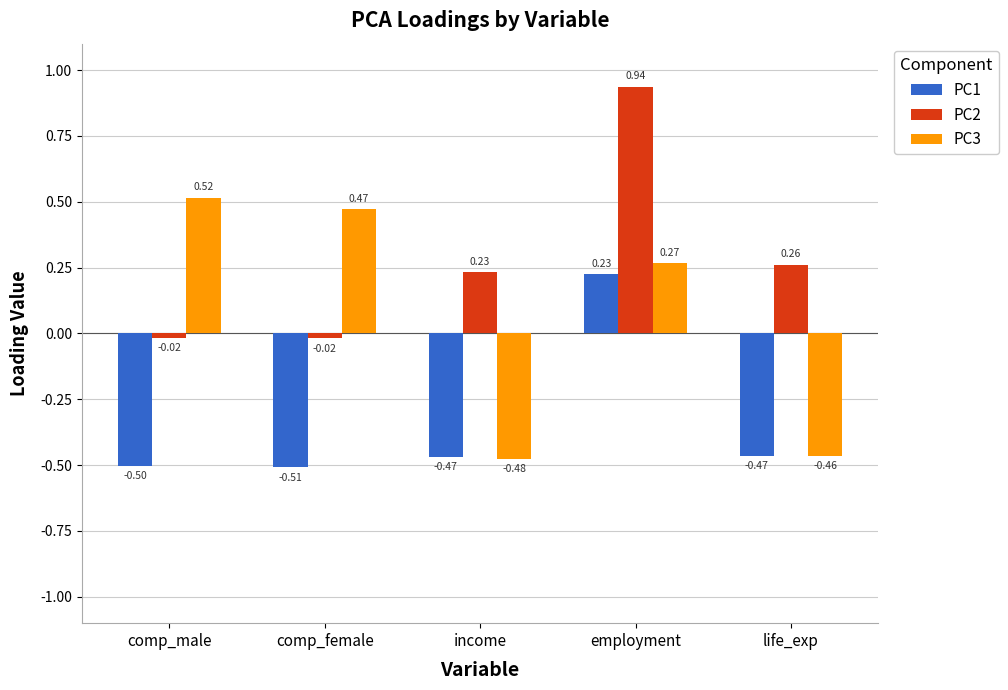

At which label is PC1 closest to 0?

employment